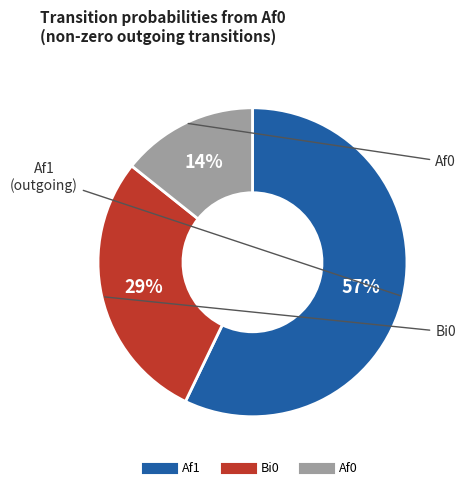

To the nearest percent, what percentage of the pie is Af1?

57%